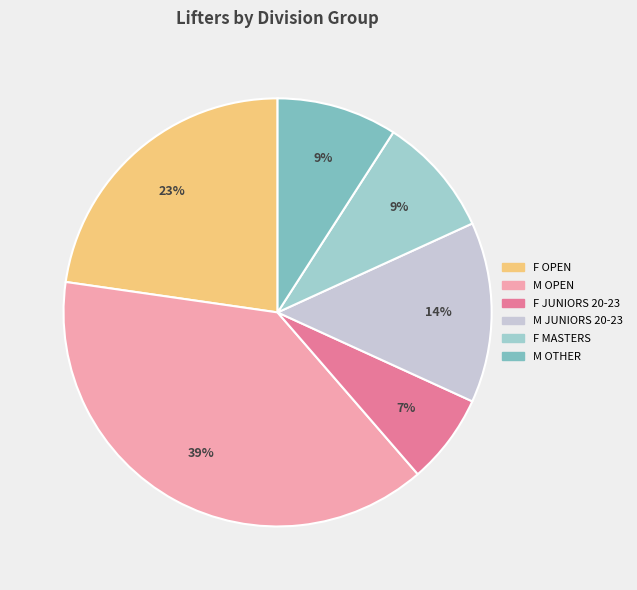

How many slices are in this pie chart?

6